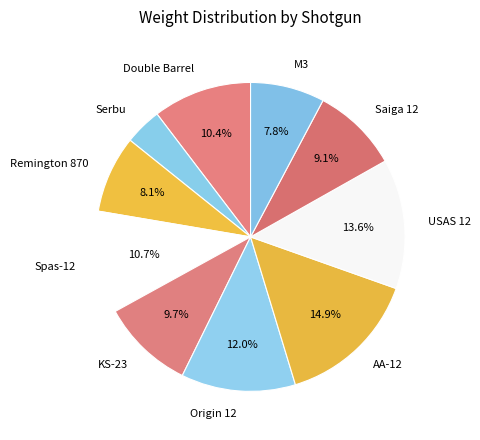

What is the ratio of the value at AA-12 to the value at M3?

1.9